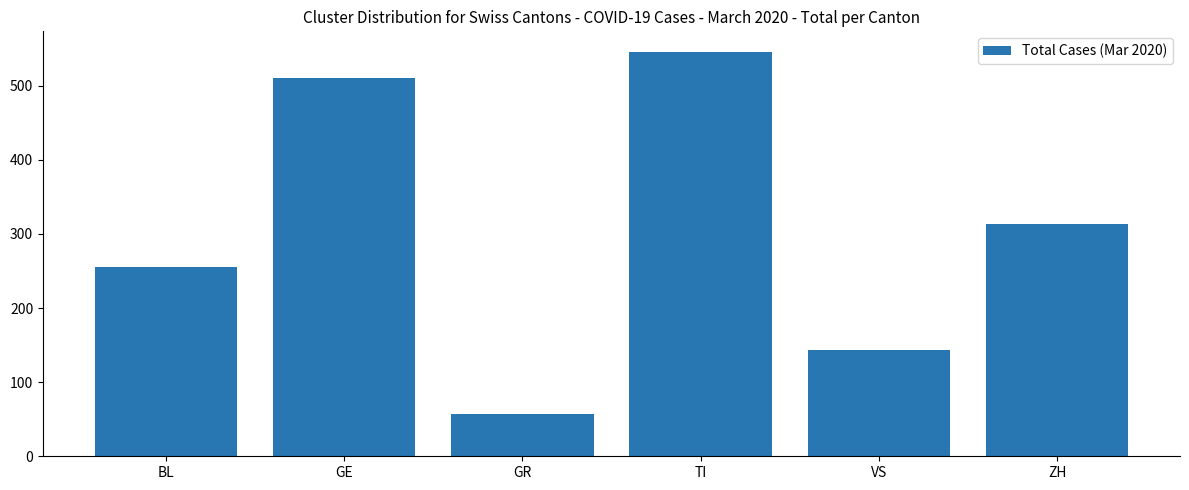

What is the change in value from BL to VS?

-112